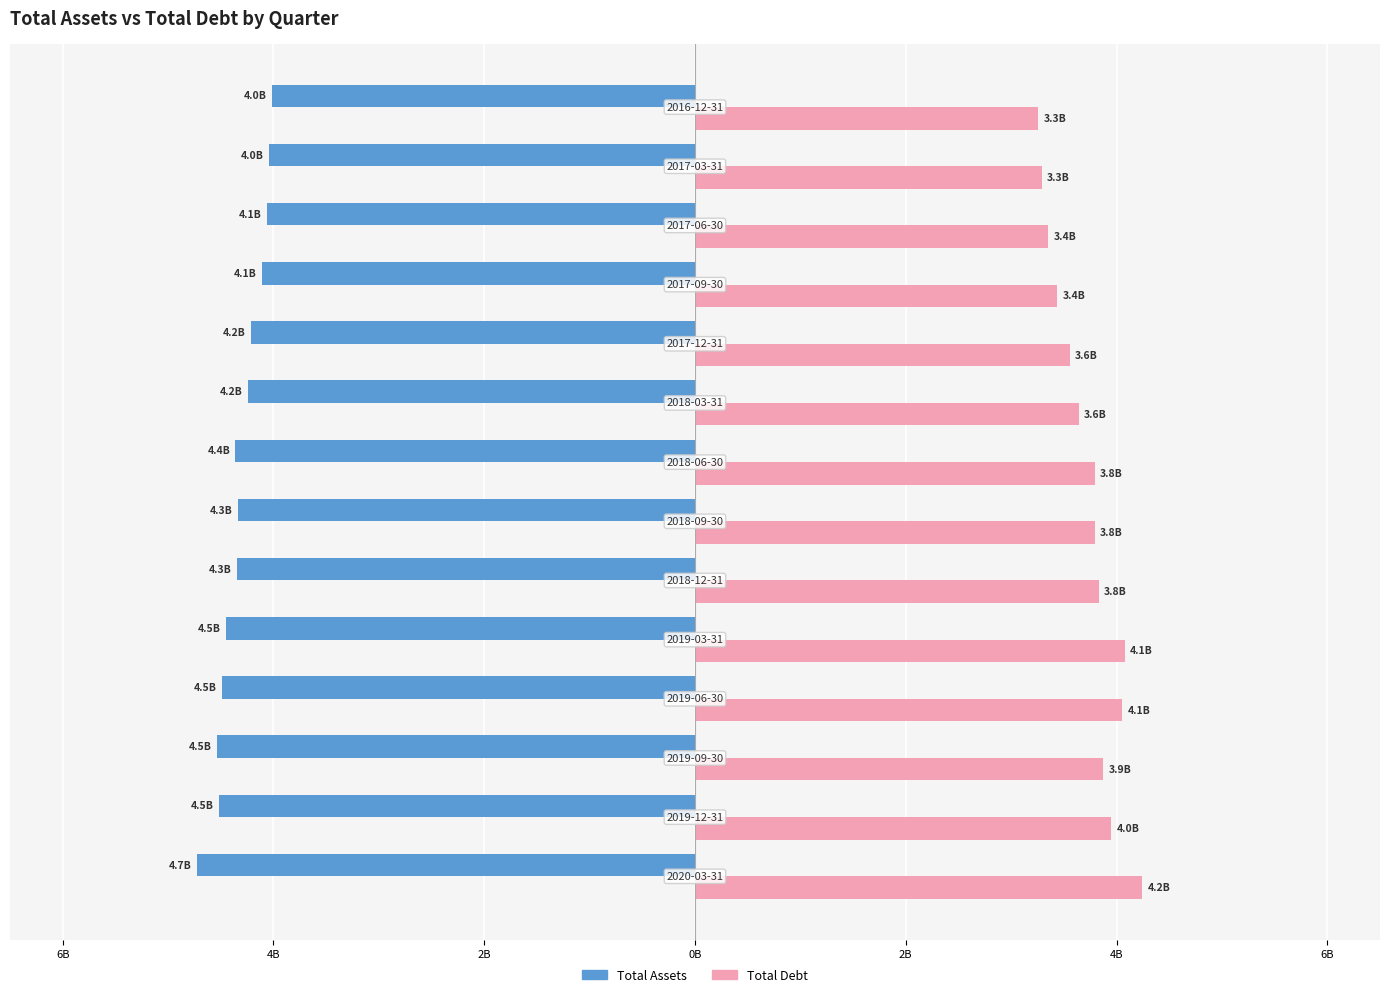

Reading left to right, what are all the values shown in this chart?

Total Assets: -4.7	-4.5	-4.5	-4.5	-4.5	-4.3	-4.3	-4.4	-4.2	-4.2	-4.1	-4.1	-4.0	-4.0
Total Debt: 4.2	4.0	3.9	4.1	4.1	3.8	3.8	3.8	3.6	3.6	3.4	3.4	3.3	3.3